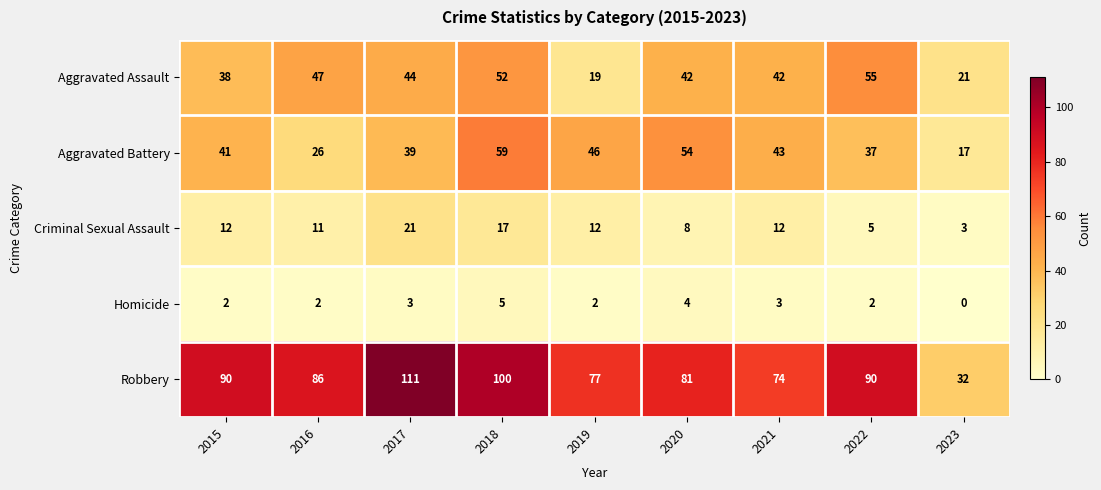

What is the total value across all series at 2018?

233